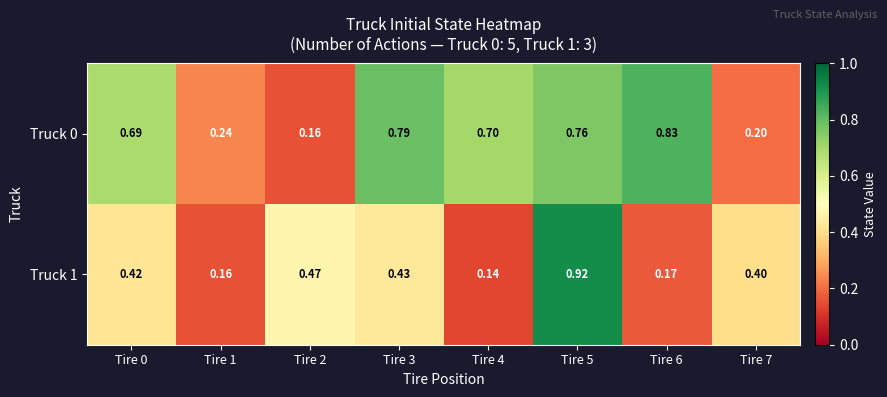

At how many categories does at least one series exceed 0?

8